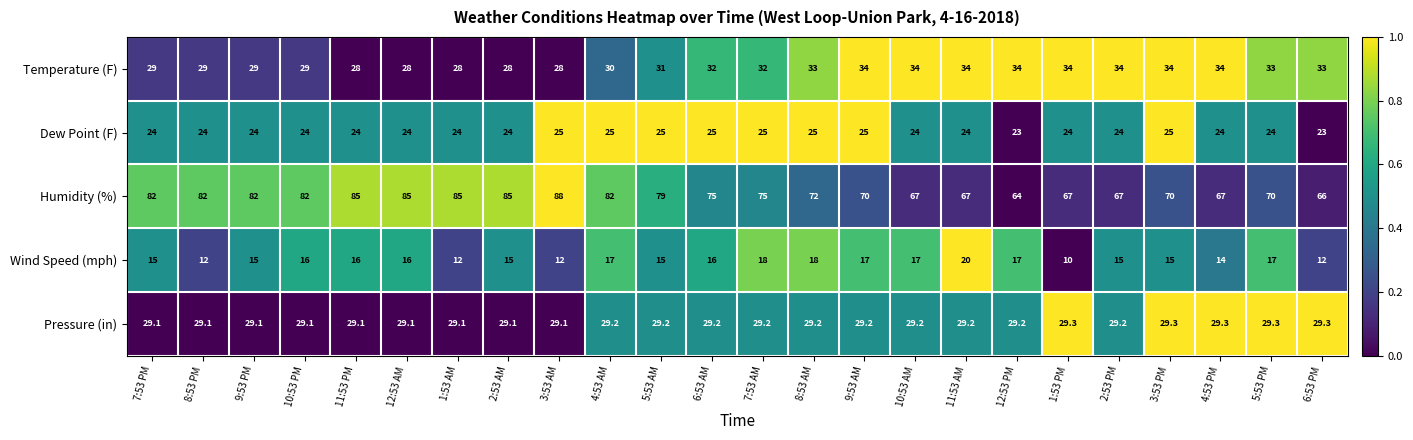

Read the Temperature (F) value at 5:53 AM.

31.0